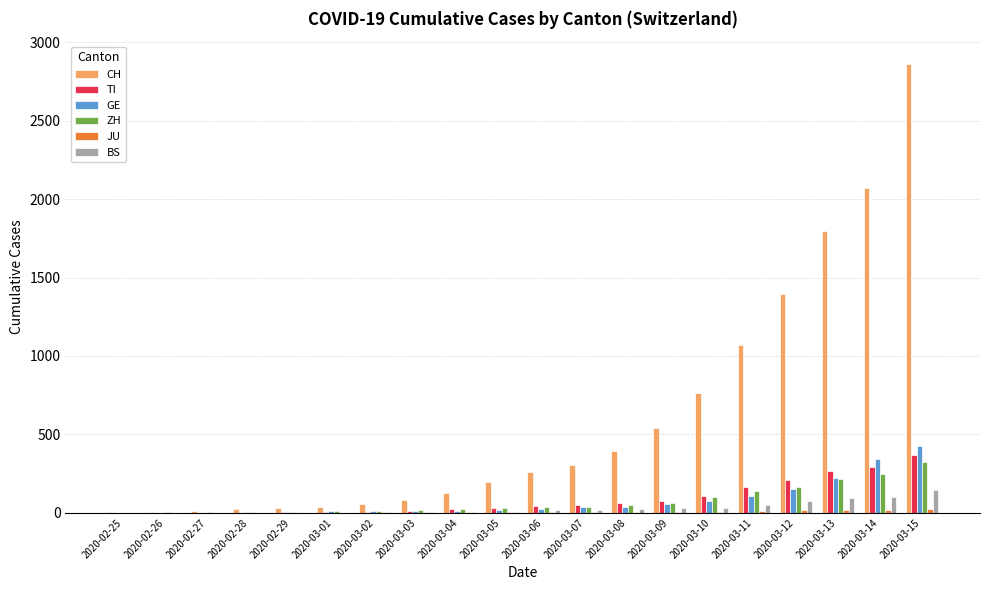

Between 2020-02-27 and 2020-03-10, which series saw the biggest shift?

CH